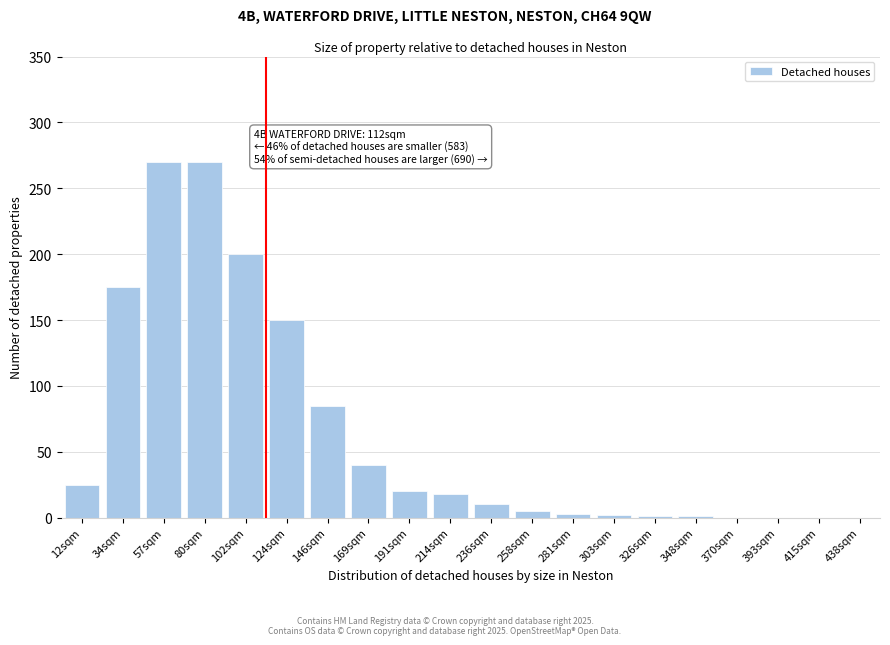

True or false: the data shows 374 at 57sqm.

False